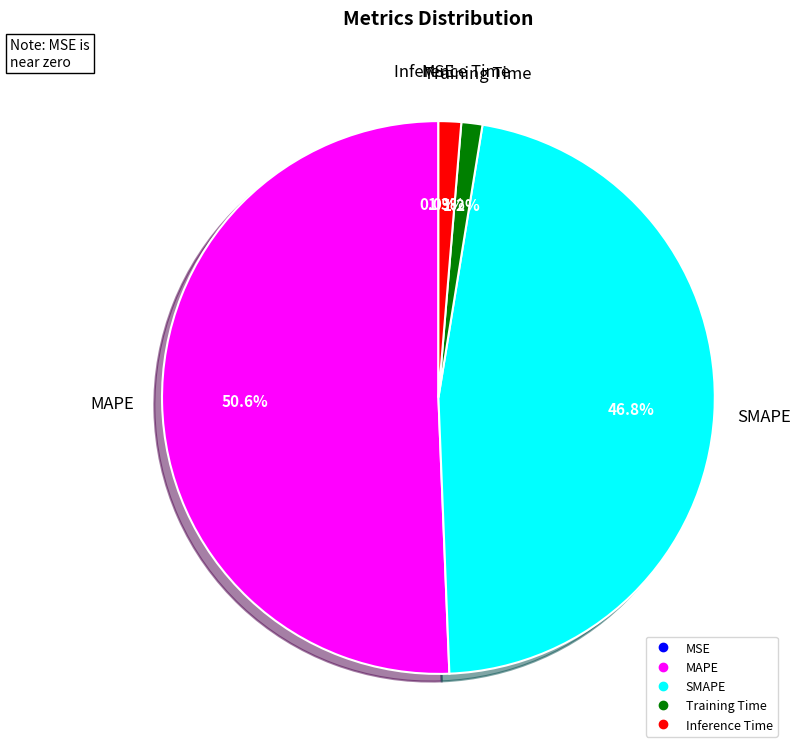

What is the majority slice?

MAPE